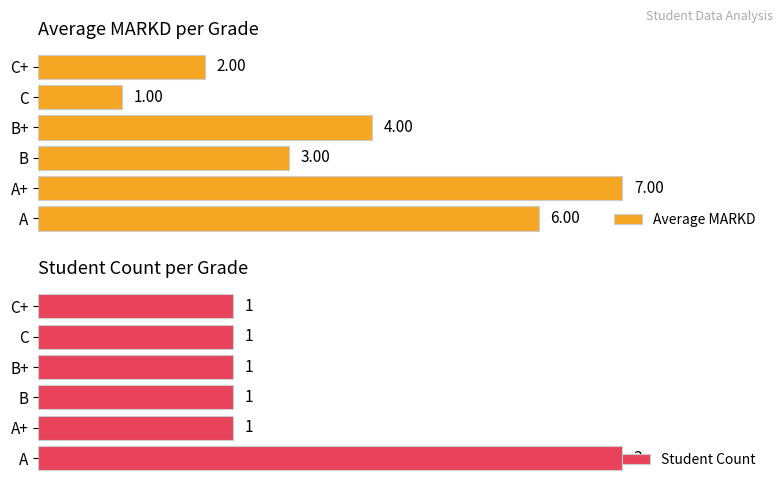

Rank the categories by Average MARKD value from lowest to highest.

C, C+, B, B+, A, A+